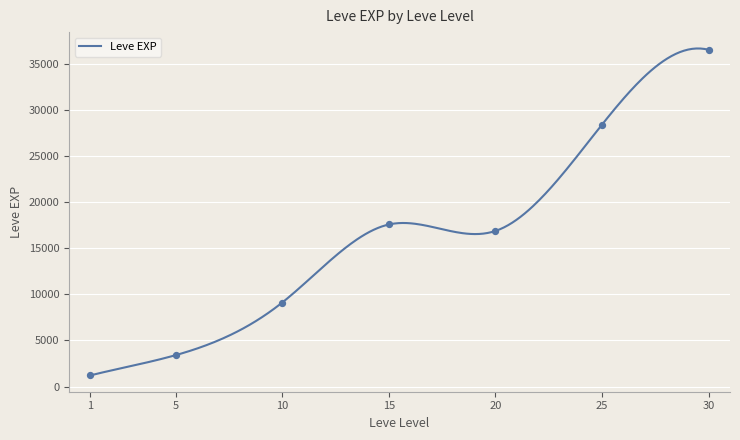

What is the maximum value for Leve EXP?

36639.5